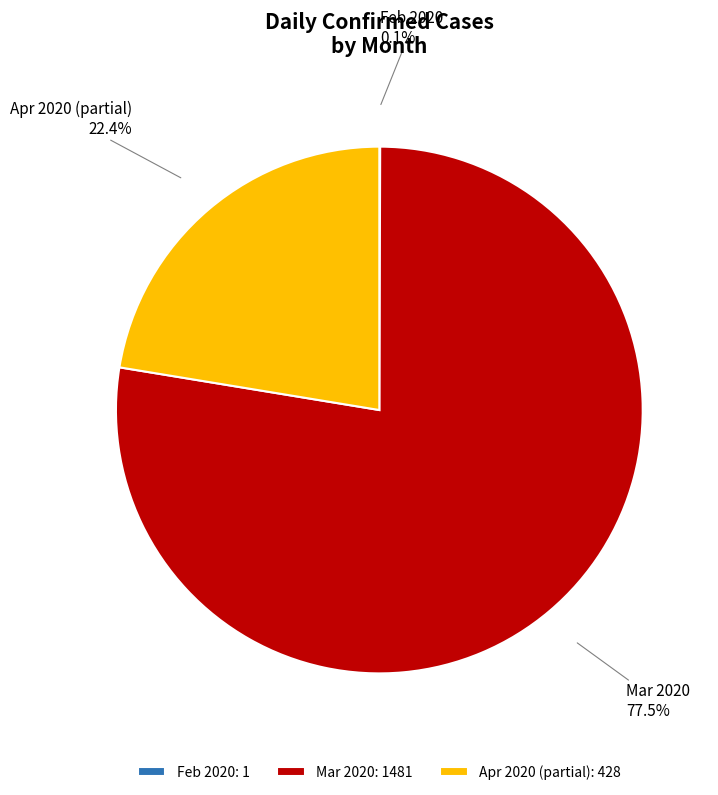

What percentage is NOT represented by Apr 2020 (partial)?

77.6%